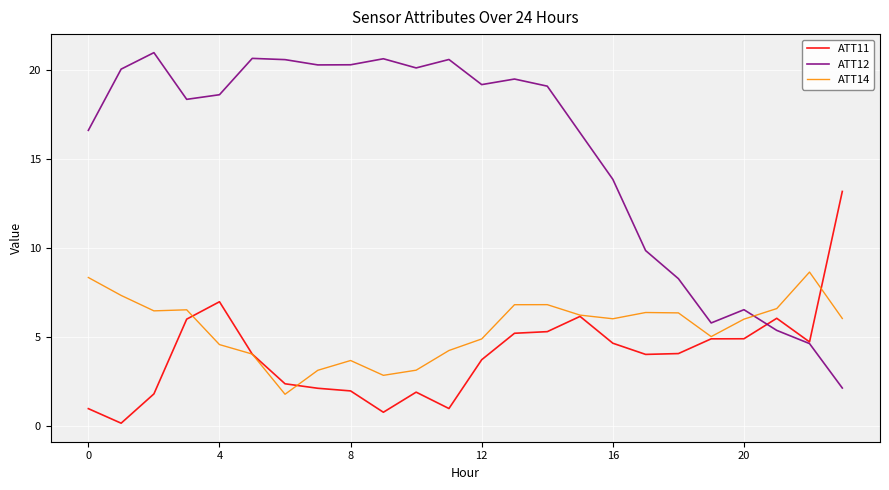

What is the maximum value for ATT14?

8.6